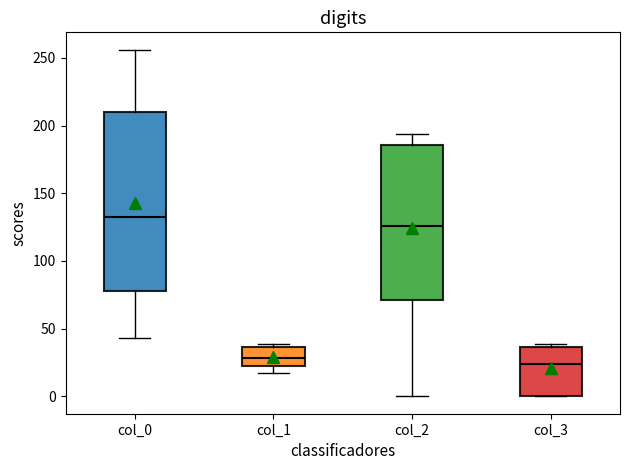

Which box is the tallest, from its lower edge to its upper edge?

col_0